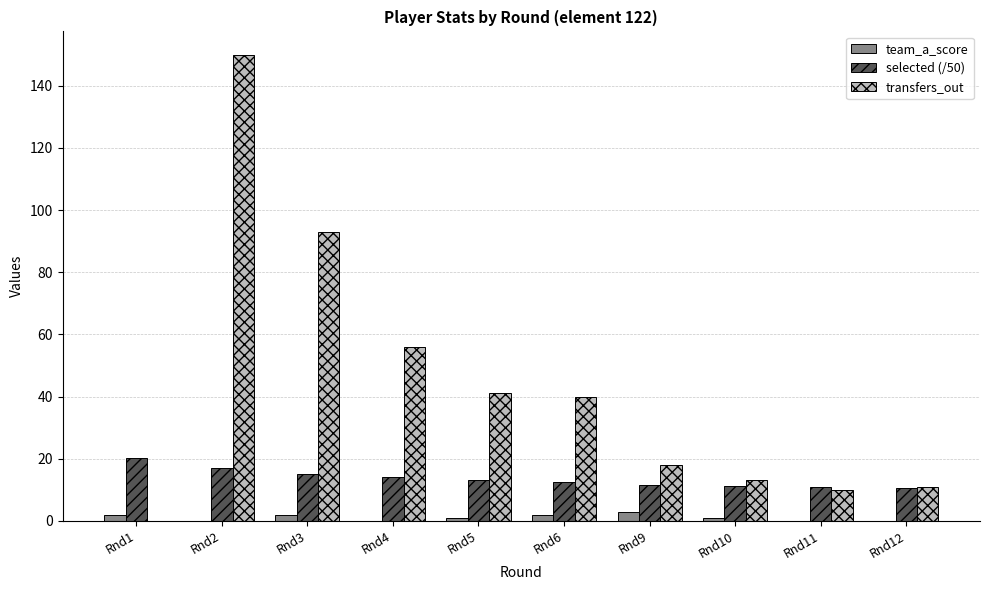

What is the sum of all team_a_score values?

11.0